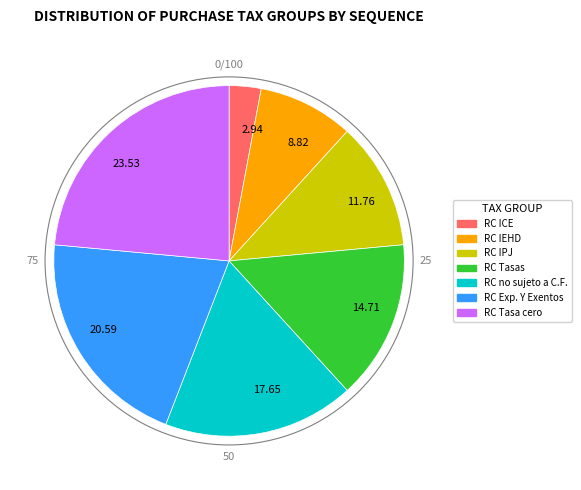

Rank the categories by value from highest to lowest.

23.53, 20.59, 17.65, 14.71, 11.76, 8.82, 2.94